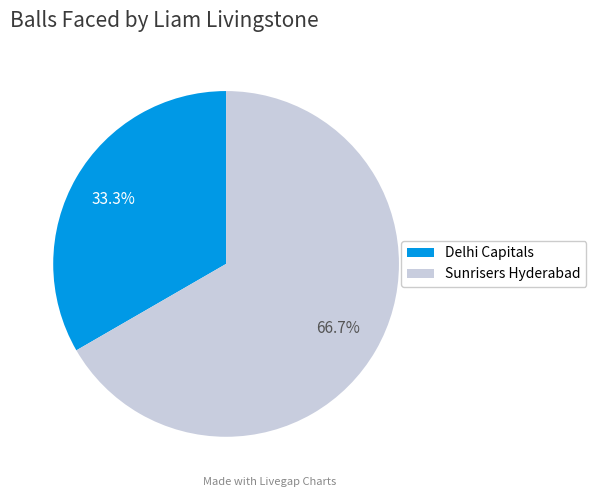

To the nearest percent, what percentage of the pie is Delhi Capitals?

33%